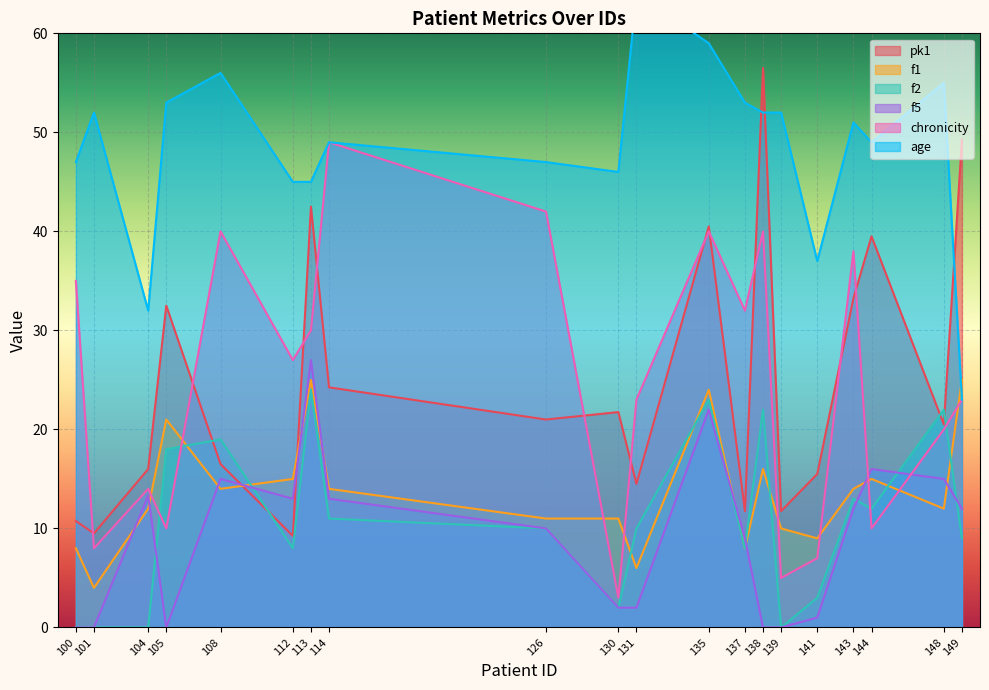

What is the greatest value displayed?

64.0